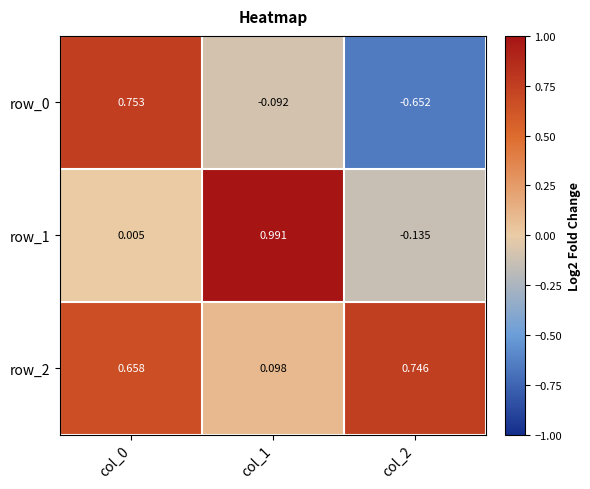

Is the value of row_0 at col_1 greater than the value of row_2 at col_1?

No